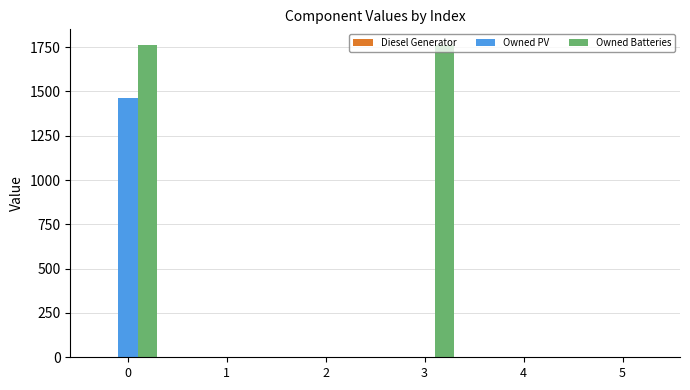

Is the value of Owned Batteries at 3 greater than the value of Owned PV at 0?

Yes